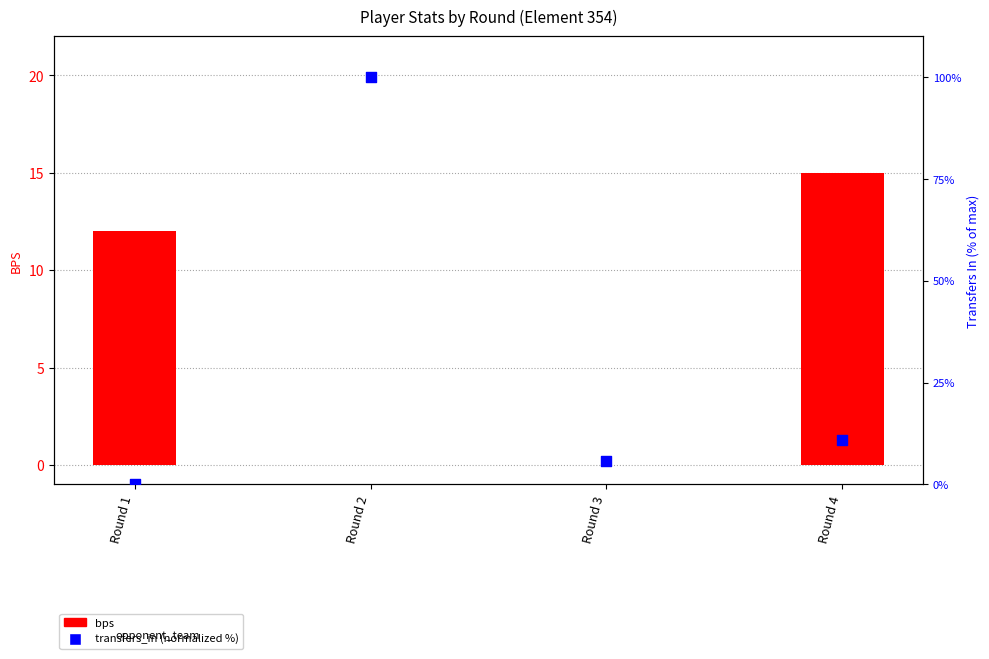

Is the value of bps at Round 4 greater than the value of transfers_in (normalized %) at Round 3?

Yes